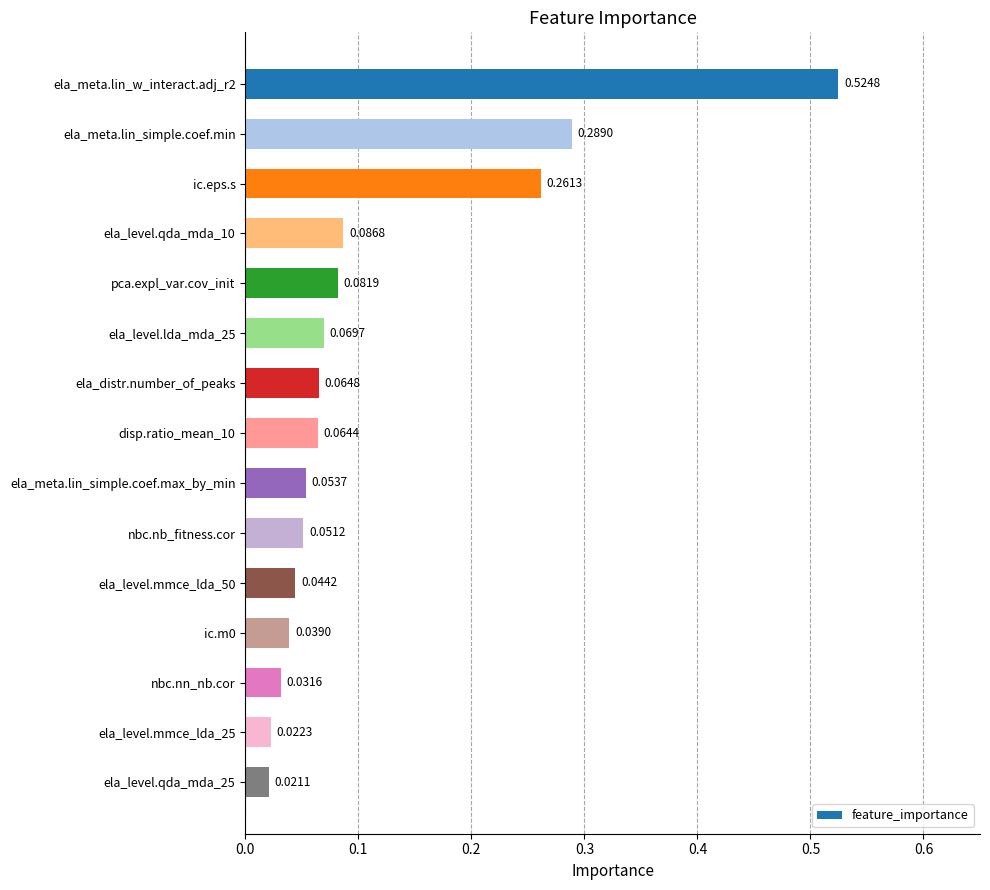

Are the bars grouped side by side (vs. stacked)?

No